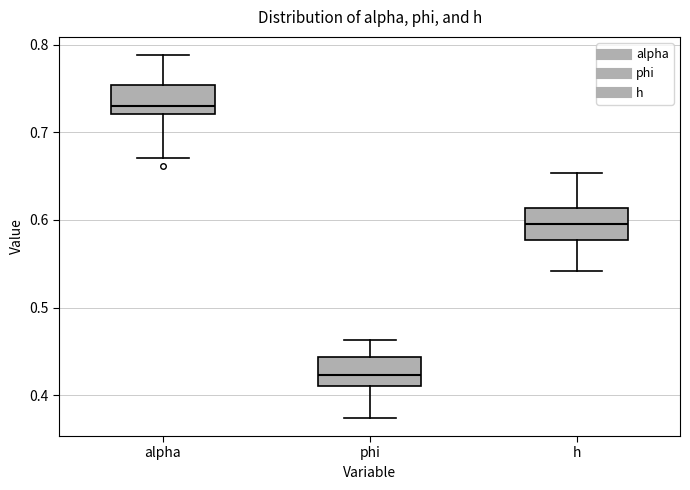

Where does the lower whisker of the box for alpha end on the y-axis? The values are not printed on the chart, so give them approximately, as read against the axis.

0.67